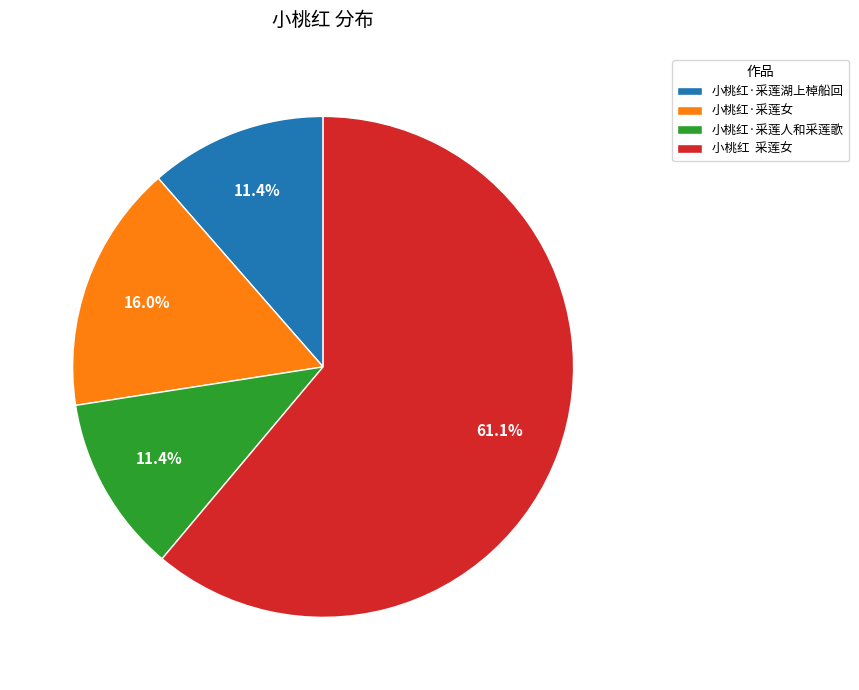

To the nearest percent, what percentage of the pie is 小桃红·采莲湖上棹船回?

11%